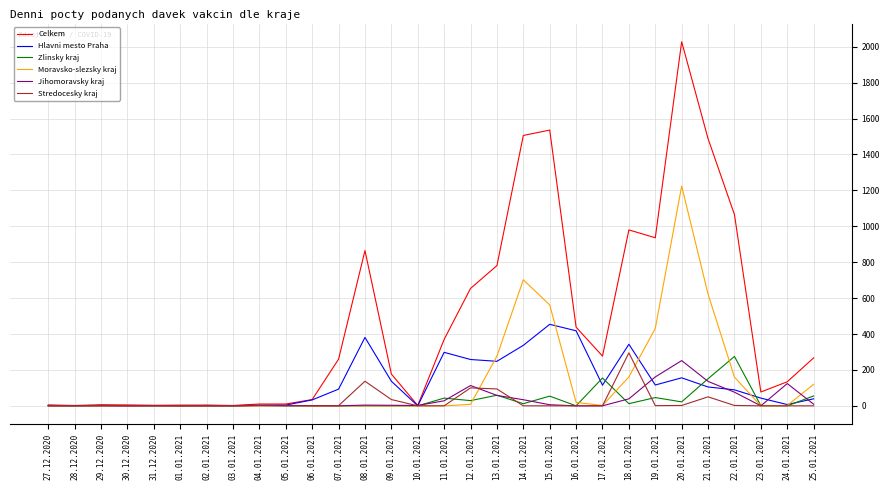

Which series has the largest total across all categories?

Celkem